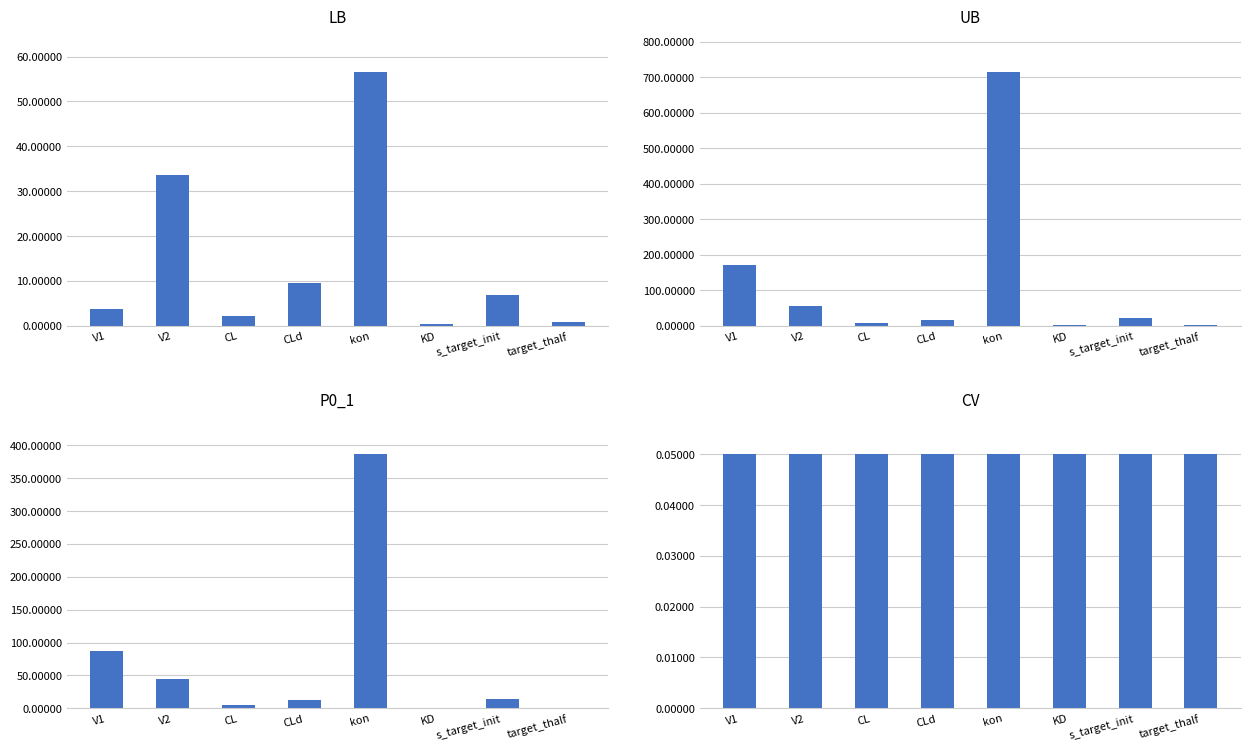

What value does the UB series have at V2?

55.0